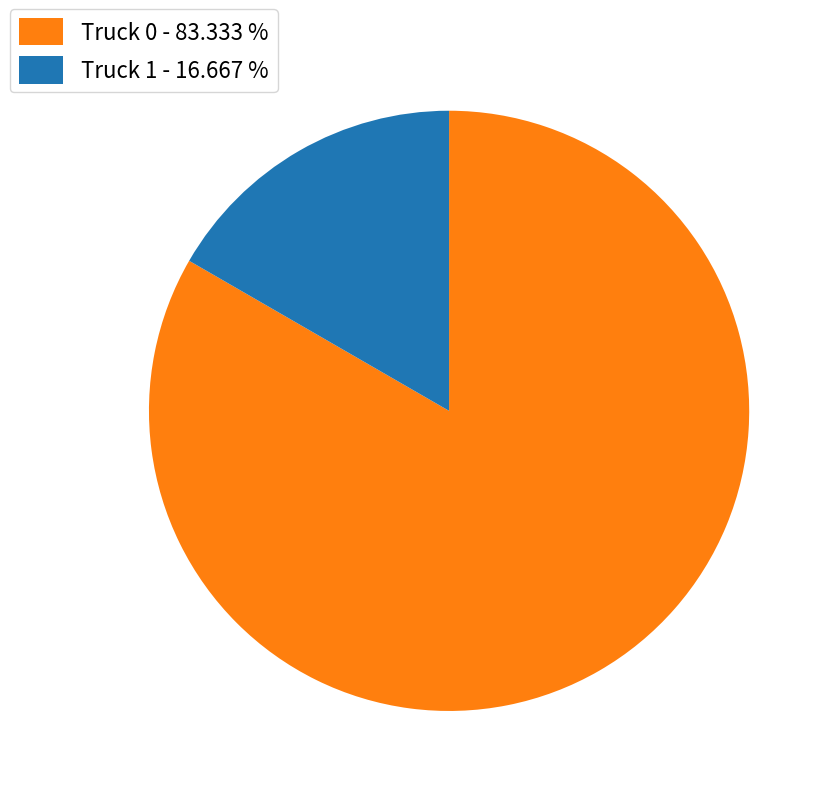

True or false: Truck 1 accounts for 17% of the total.

True